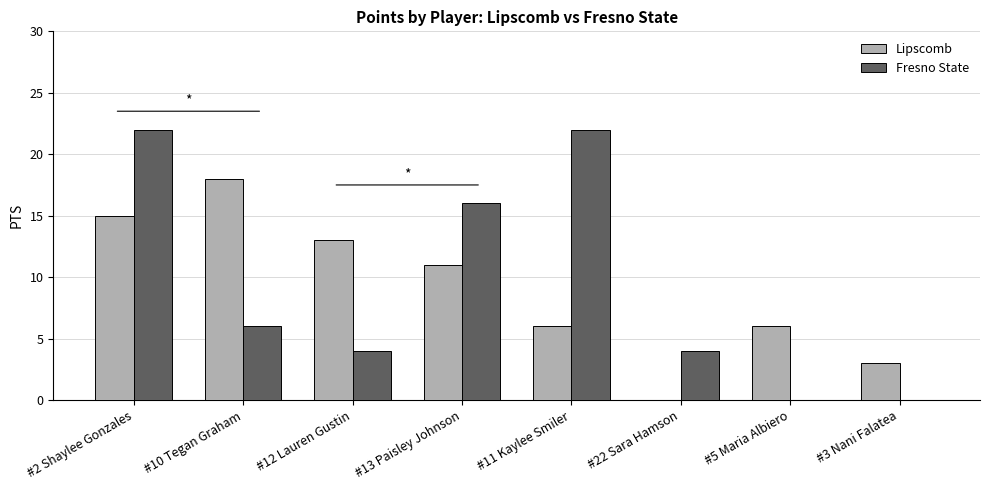

Between #2 Shaylee Gonzales and #13 Paisley Johnson, which series saw the biggest shift?

Fresno State